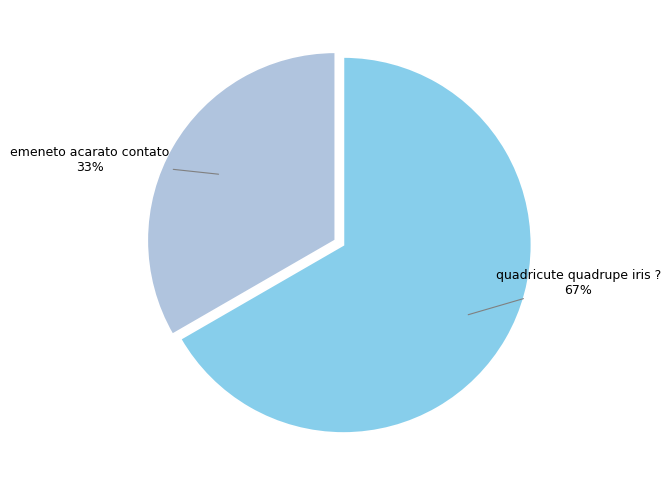

Is there any slice that represents more than half of the pie?

Yes